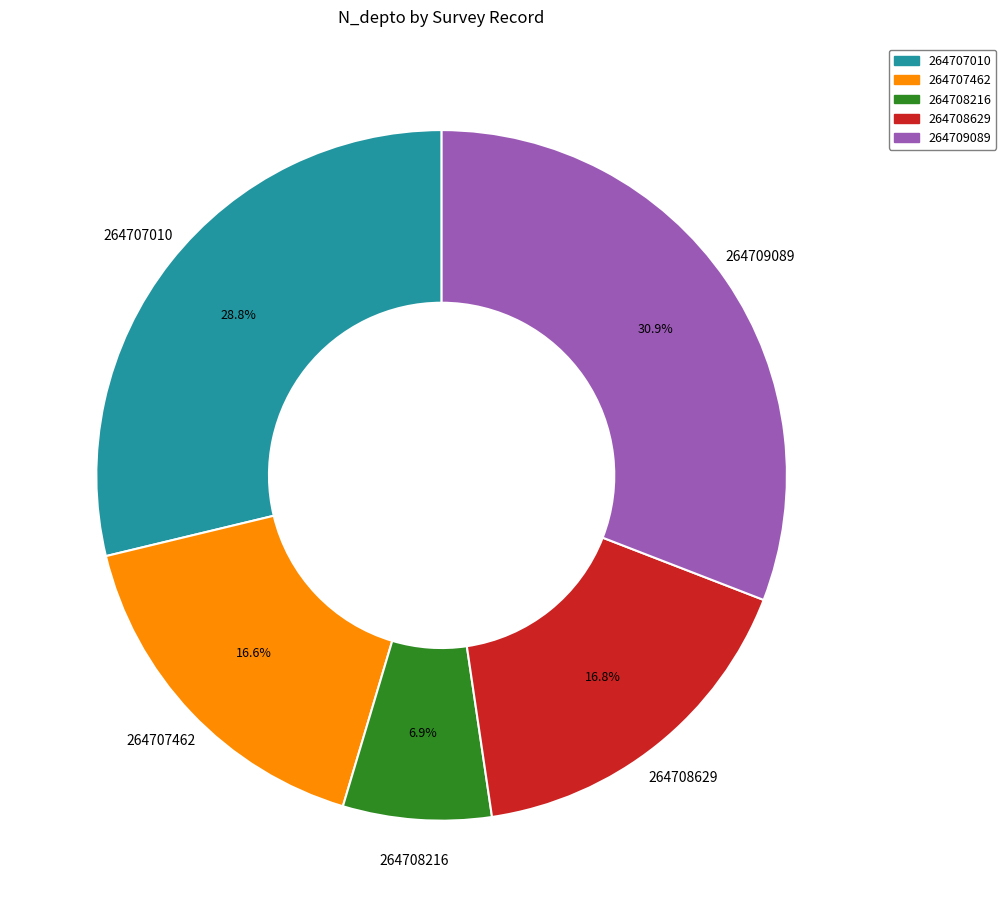

How many slices are in this pie chart?

5